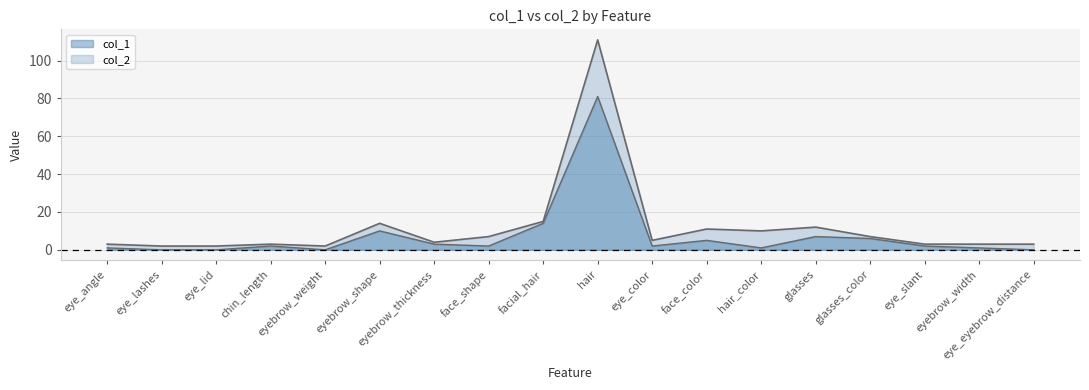

What is the sum of all col_2 values?

217